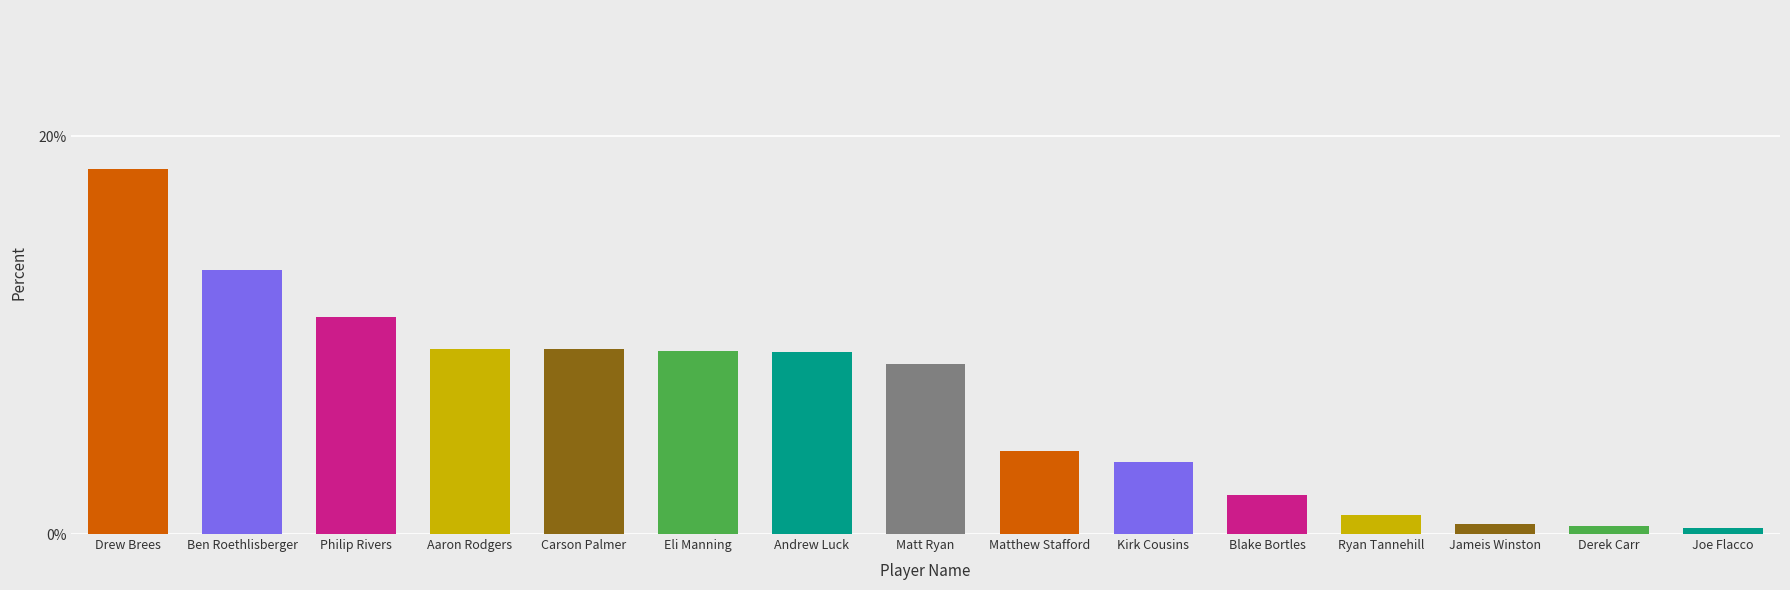

The chart shows a value of 16.6 at Matt Ryan. True or false?

False